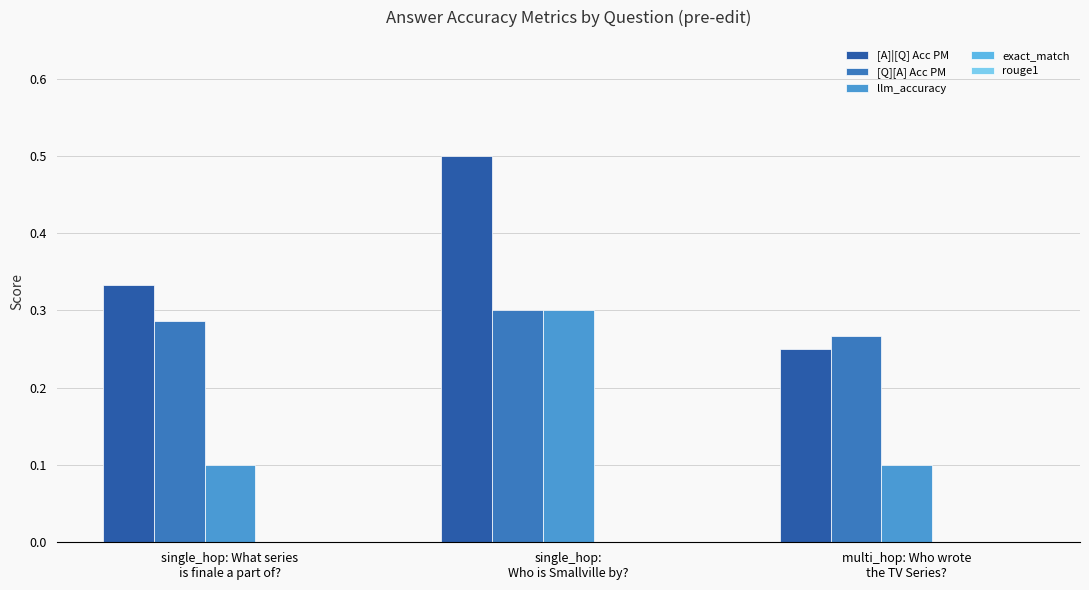

What is the label of the 1st bar from the right?

multi_hop: Who wrote
the TV Series?